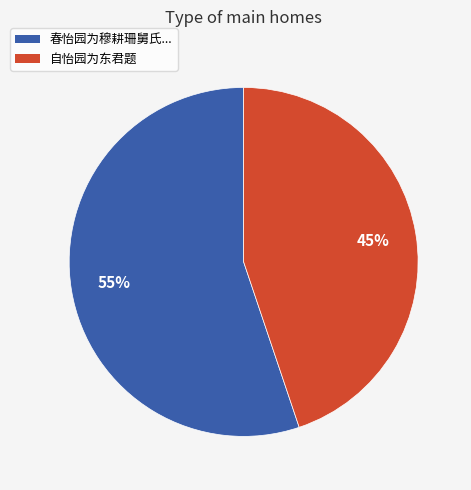

What is the ratio of the value at 春怡园为穆耕珊舅氏... to the value at 自怡园为东君题?

1.2